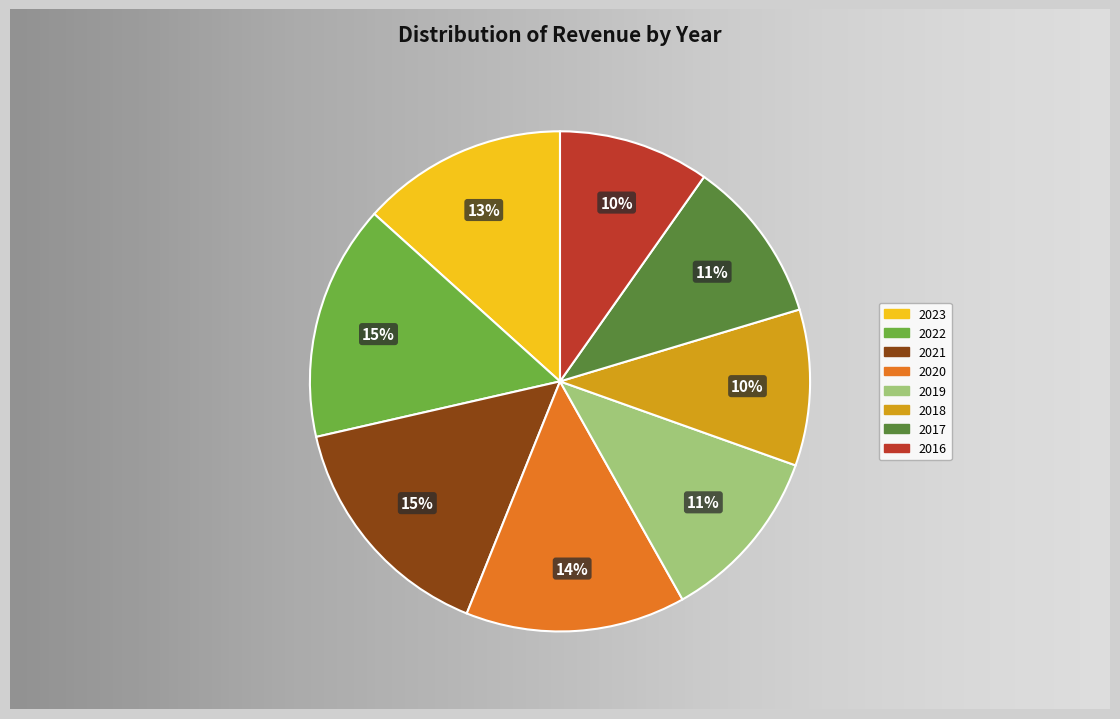

Between 2019 and 2016, which is larger?

2019